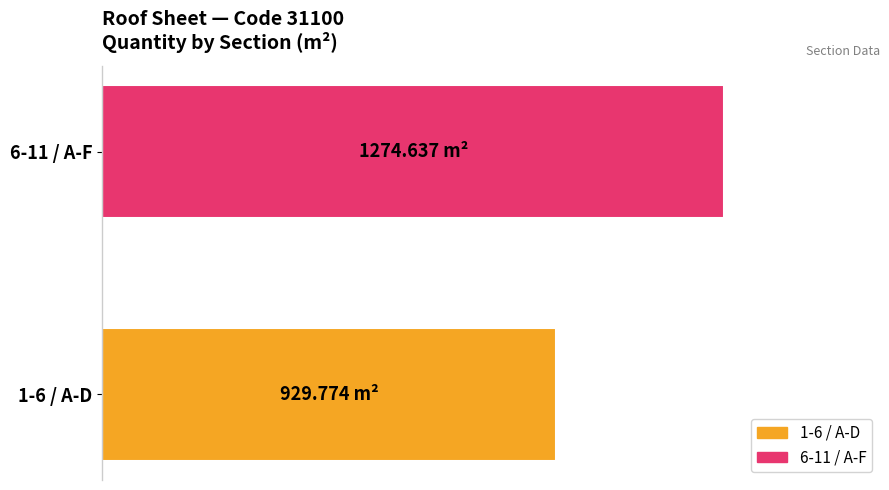

What position from the right is 1-6 / A-D?

2